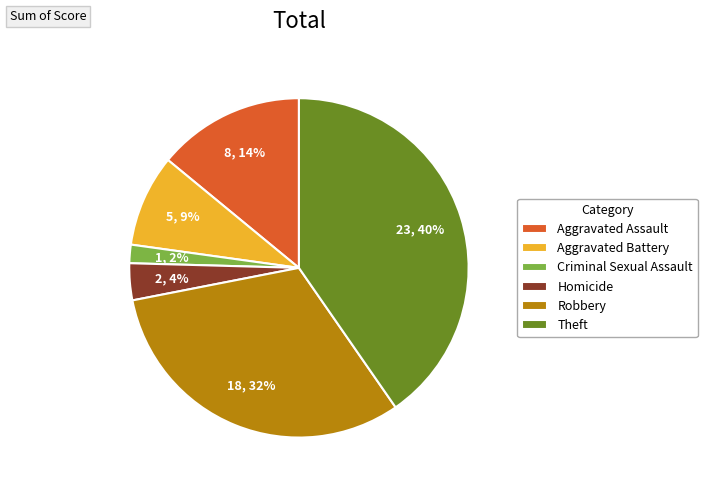

Do Theft and Aggravated Assault together represent more than half of the pie?

Yes